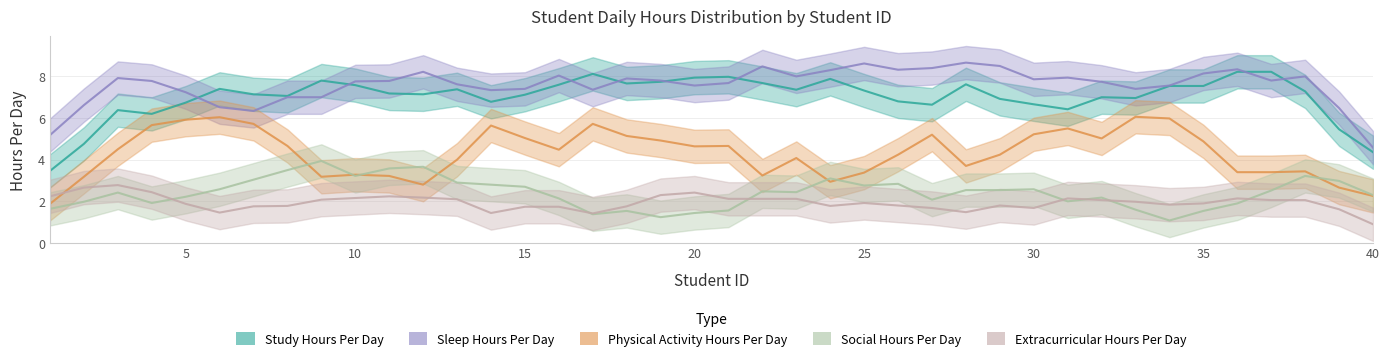

Count the number of data series in this chart.

5